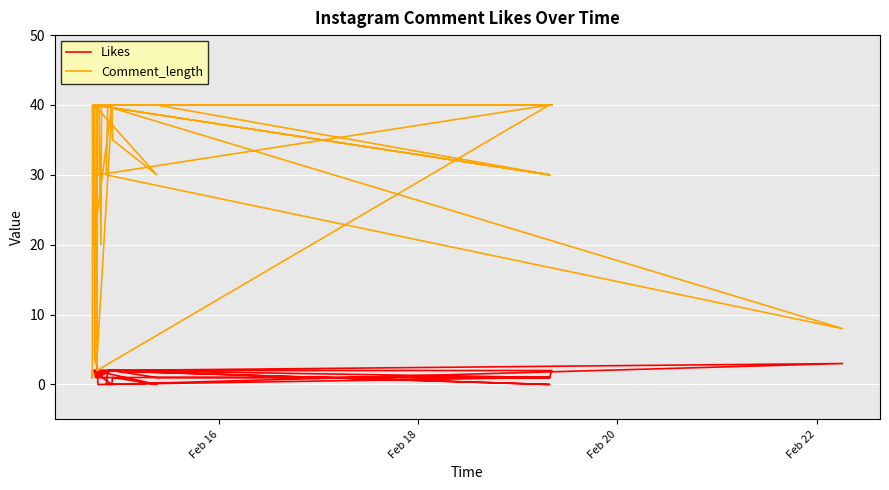

At which label is Likes closest to 1?

Feb 16